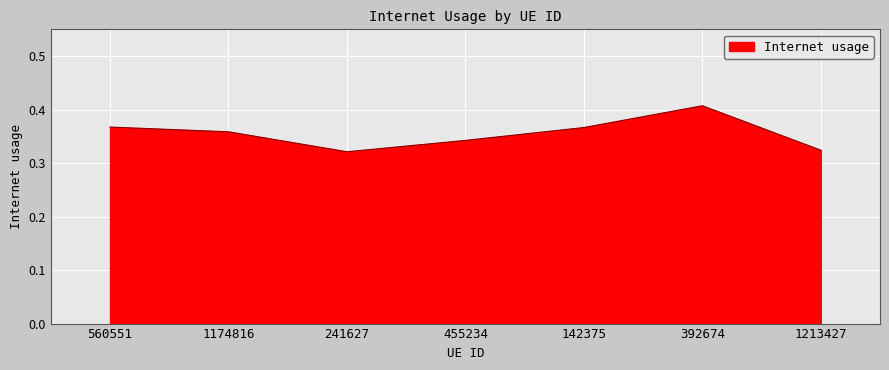

Which category has the highest value across all series?

392674